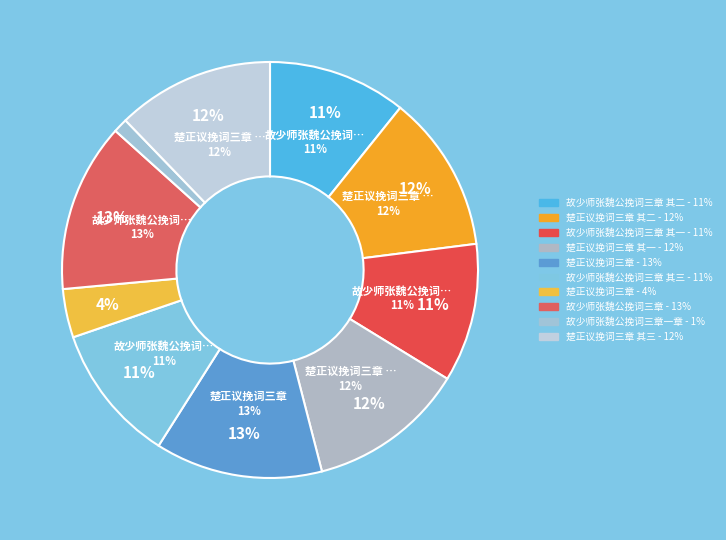

How many segments does this pie chart have?

10